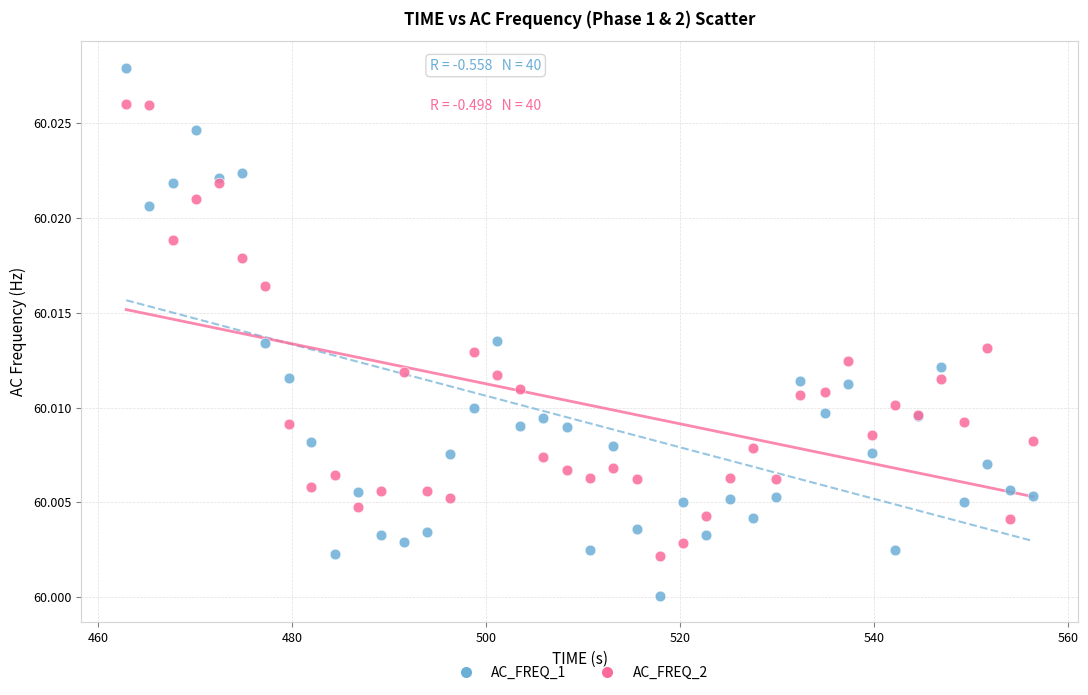

Which series reaches the minimum Y coordinate?

AC_FREQ_1